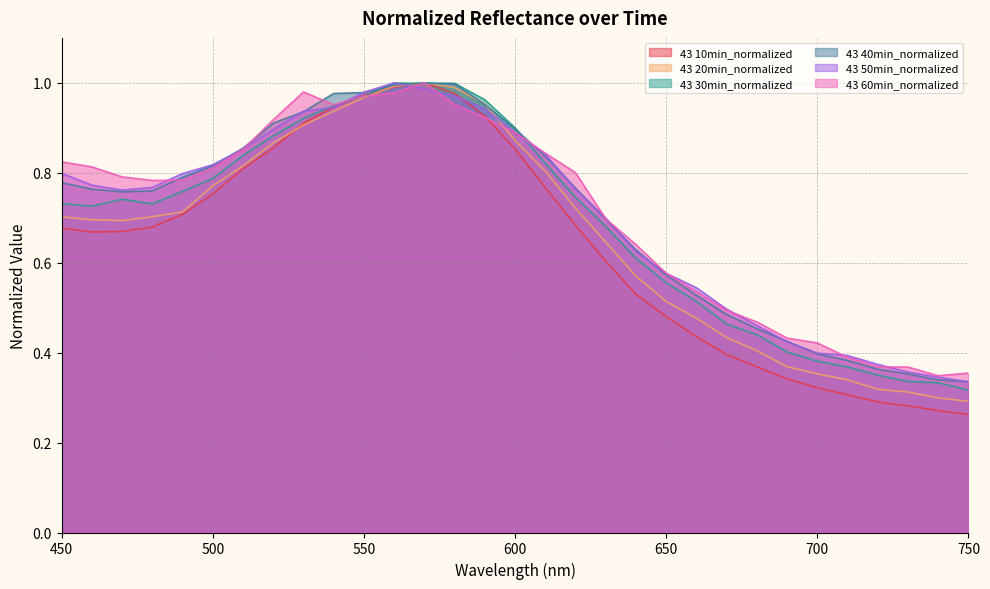

True or false: 43 10min_normalized has a value of 0.9 at 590.

True